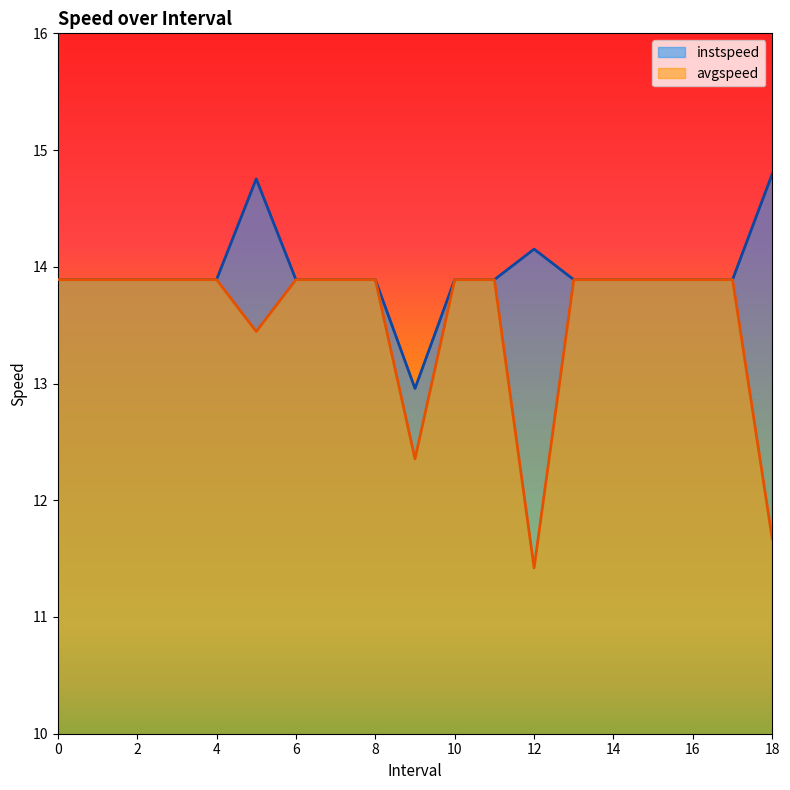

The avgspeed series shows 11.4 at 12. True or false?

True